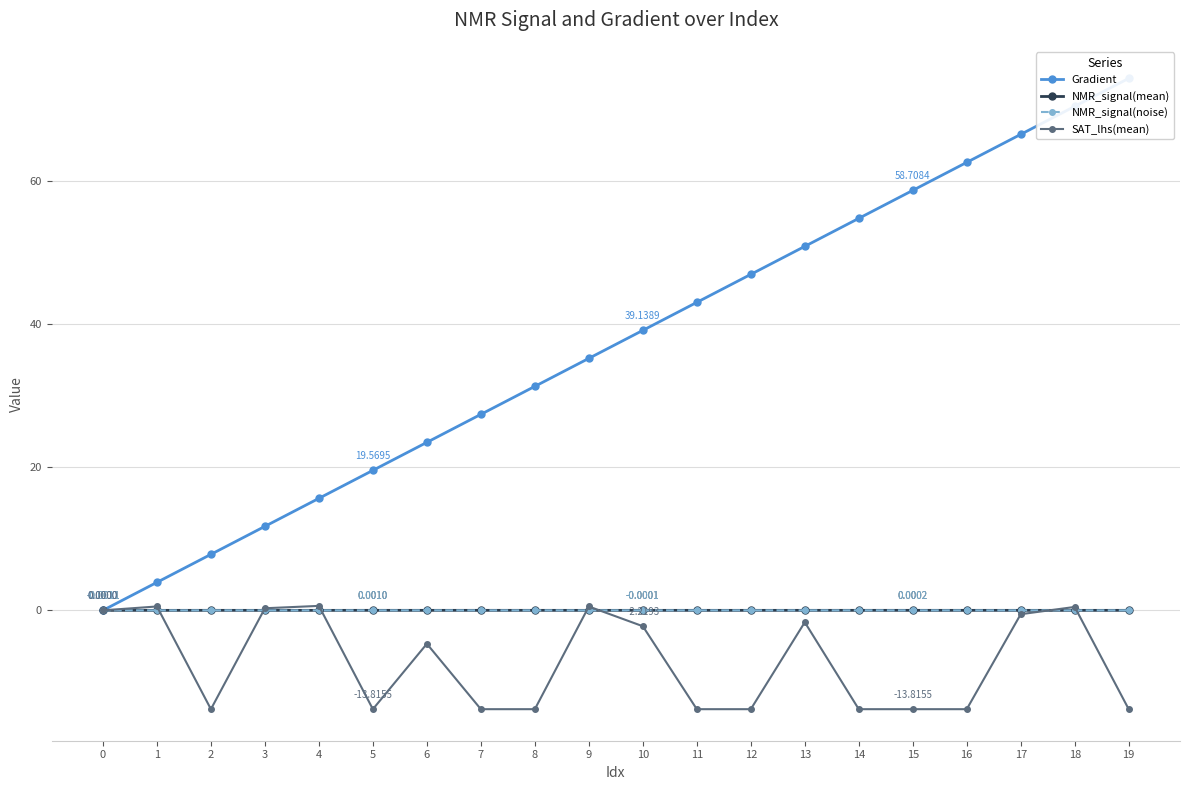

At which category is the sum across all series the highest?

18